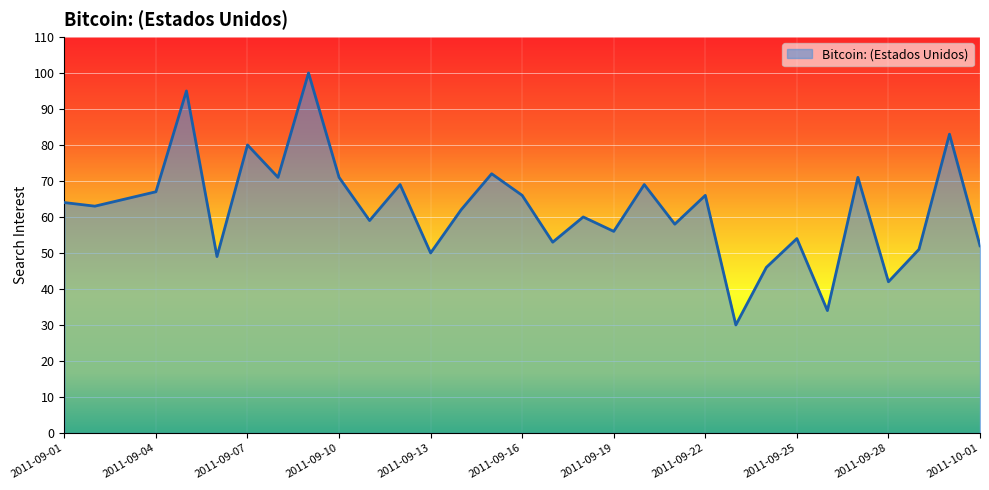

What is the smallest value displayed?

30